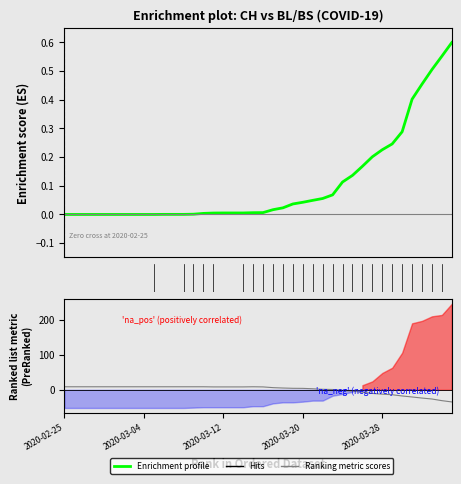

How many lines are shown in the chart?

2